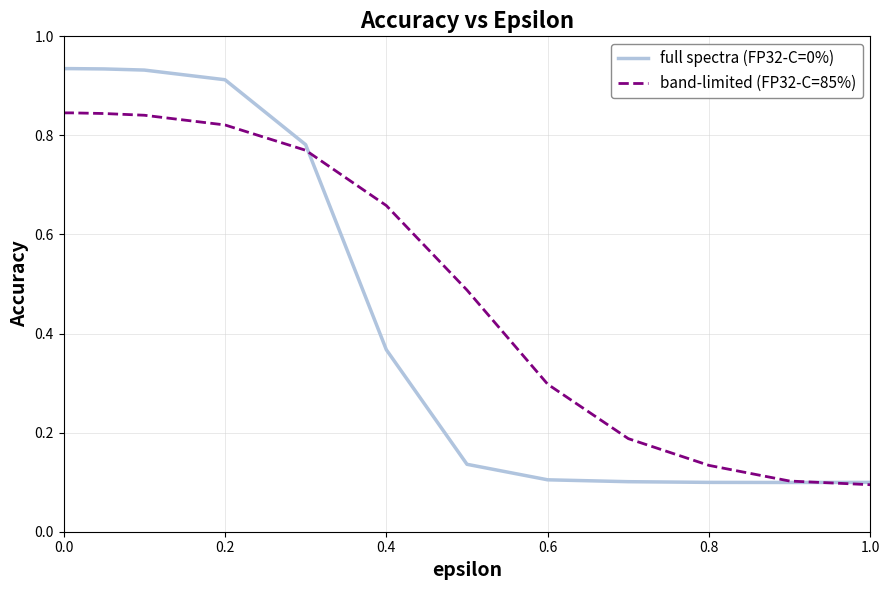

List the series in order of their peak value, lowest first.

band-limited (FP32-C=85%), full spectra (FP32-C=0%)